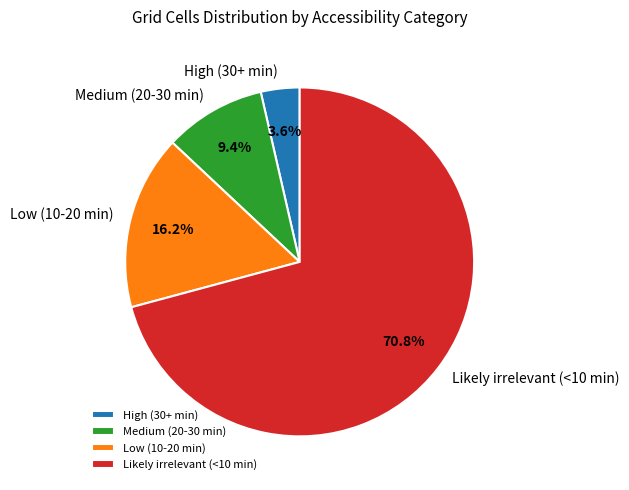

Between High (30+ min) and Likely irrelevant (<10 min), which is larger?

Likely irrelevant (<10 min)